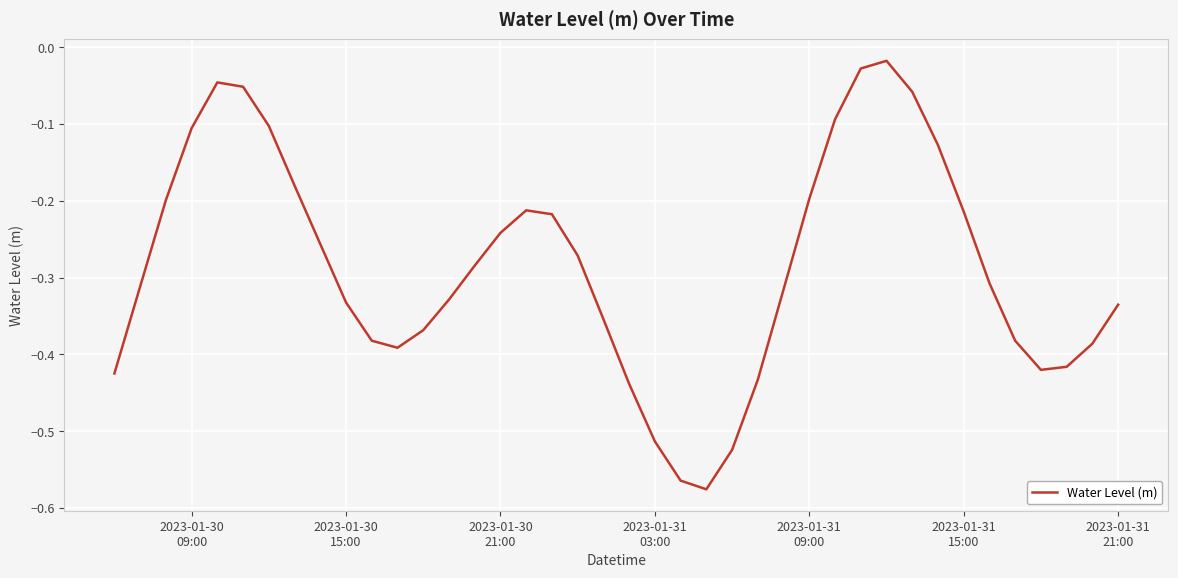

What is the sum of all values?

-11.4